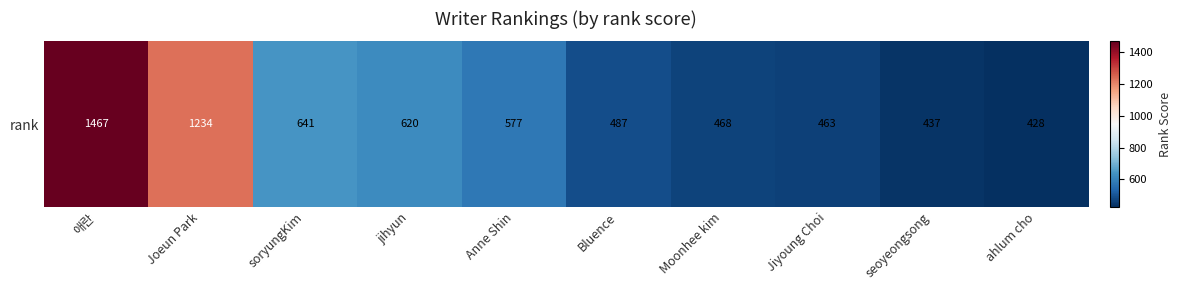

Count the number of values greater than 577.

4